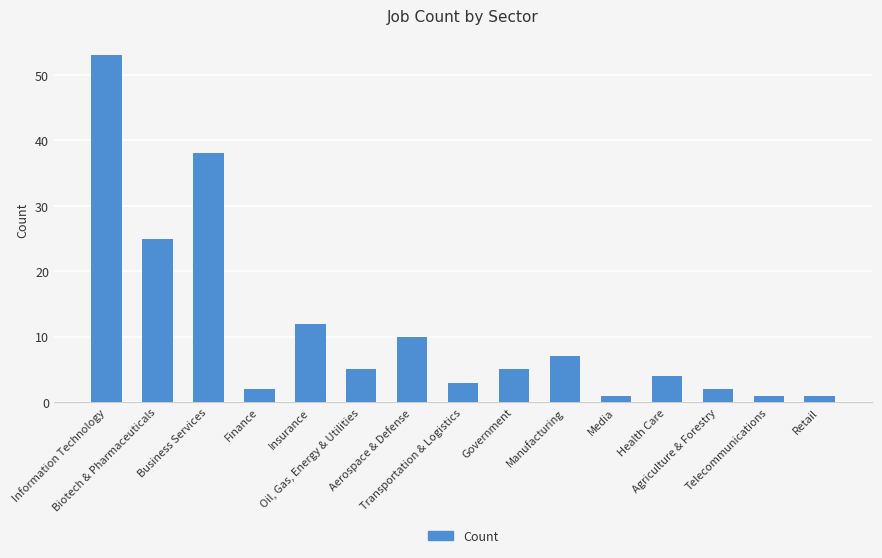

How many categories are shown in the chart?

15